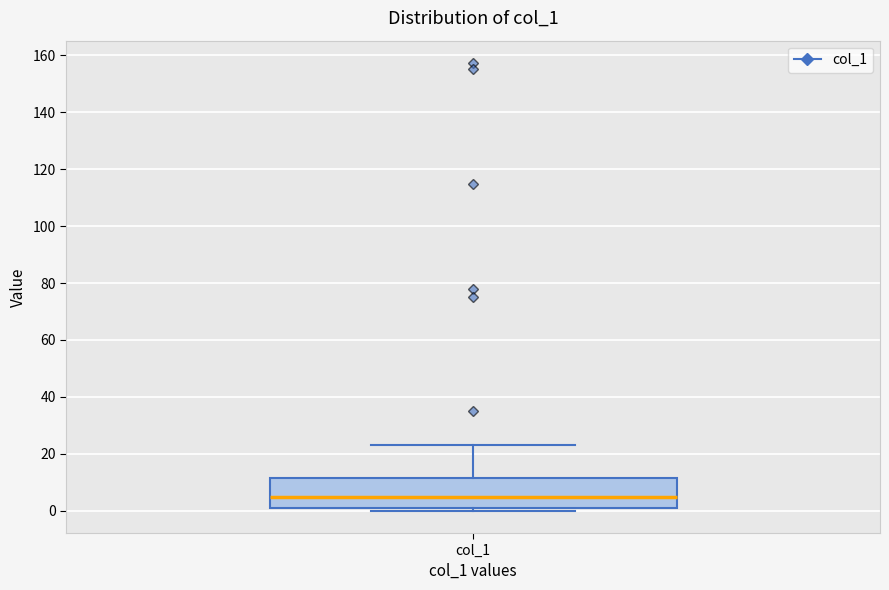

Where is the upper edge of the box for col_1 on the y-axis? The values are not printed on the chart, so give them approximately, as read against the axis.

12